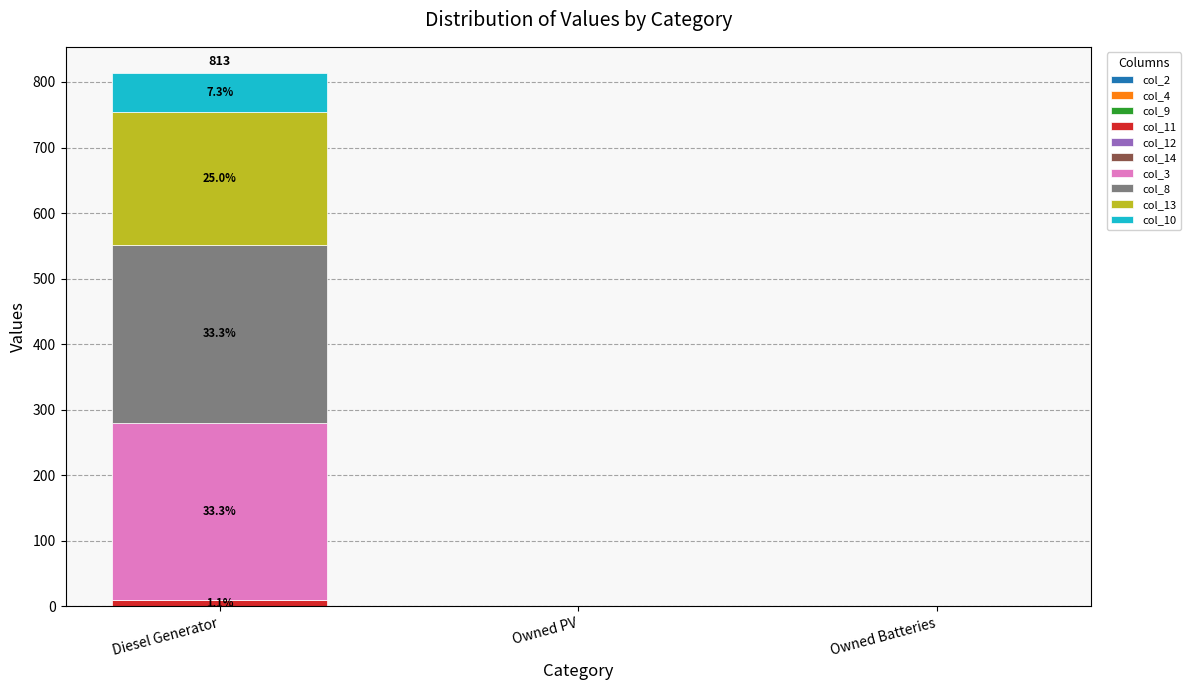

At which category is the sum across all series the highest?

Diesel Generator